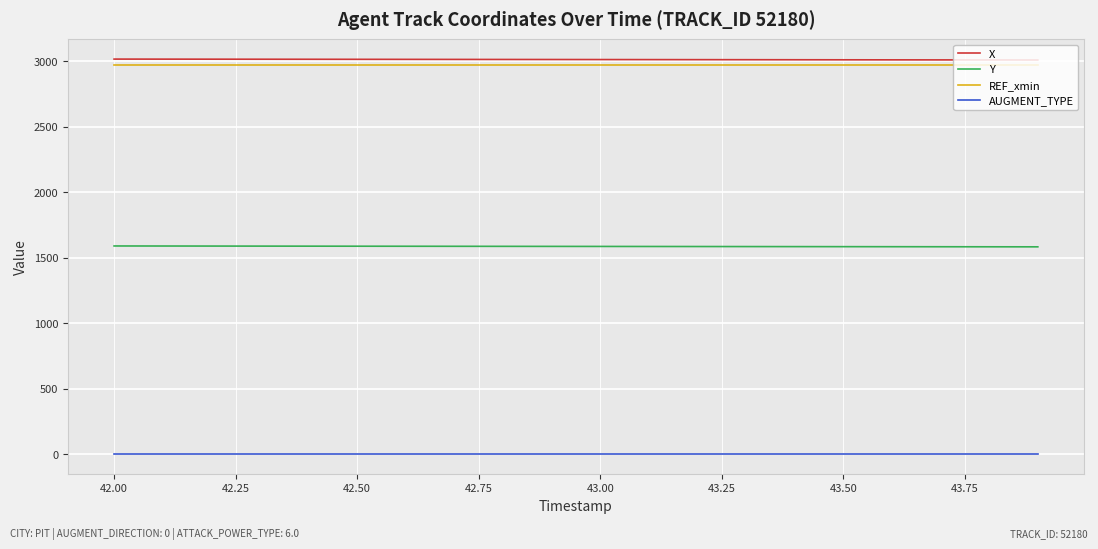

True or false: X and AUGMENT_TYPE cross at least once.

False